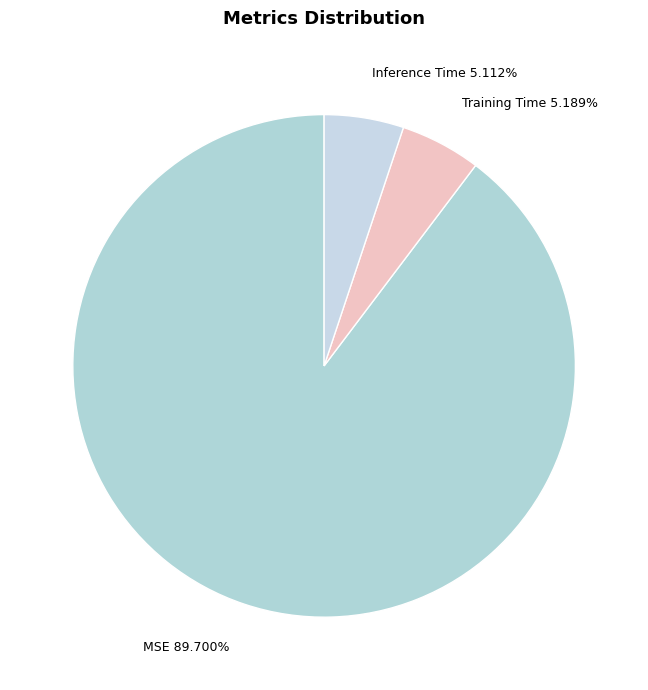

Which has a higher value, MSE or Inference Time?

MSE